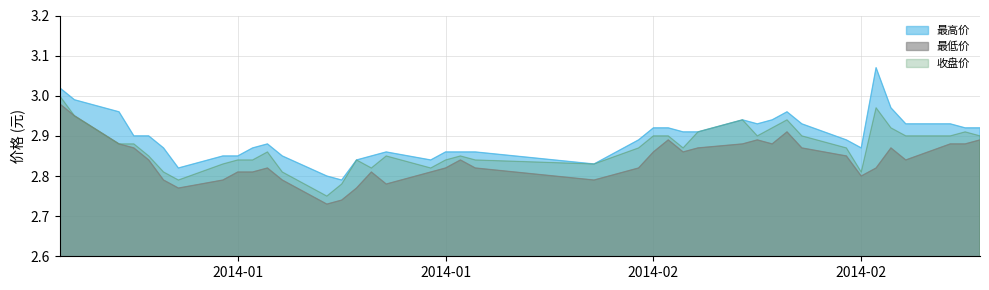

Count the 收盘价 values in the range 2 to 3.

40